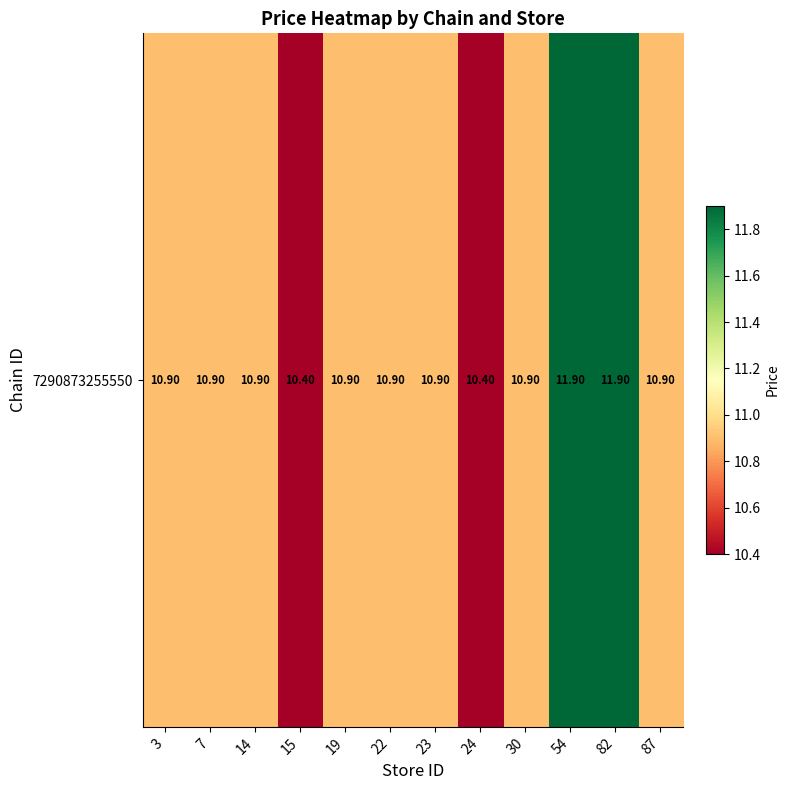

Which category has the lowest value across all series?

15